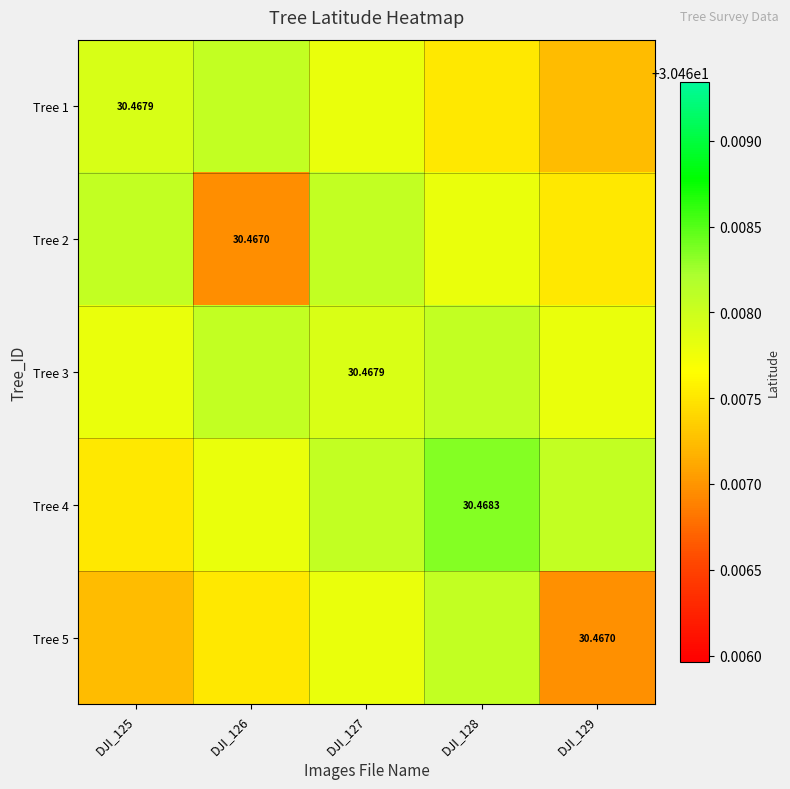

Rank the series at DJI_125 from lowest to highest value.

Tree 5, Tree 4, Tree 3, Tree 1, Tree 2